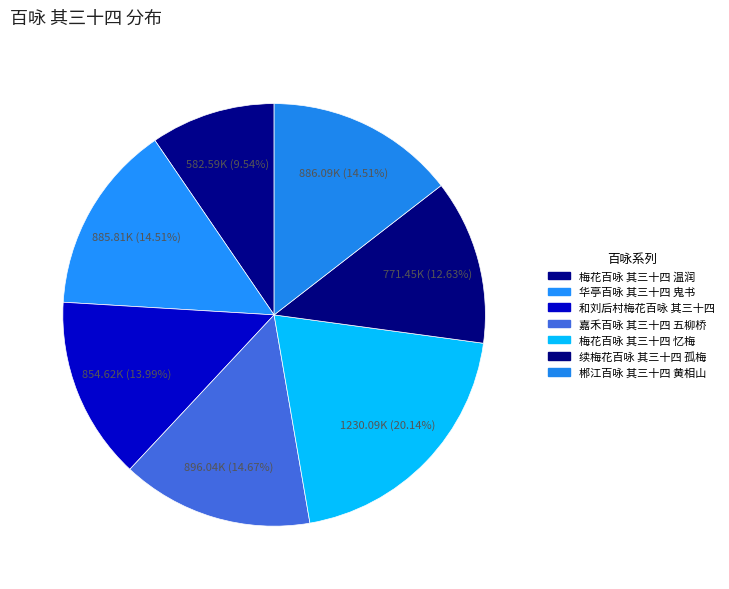

Which category has the smallest portion of the pie?

梅花百咏 其三十四 温润